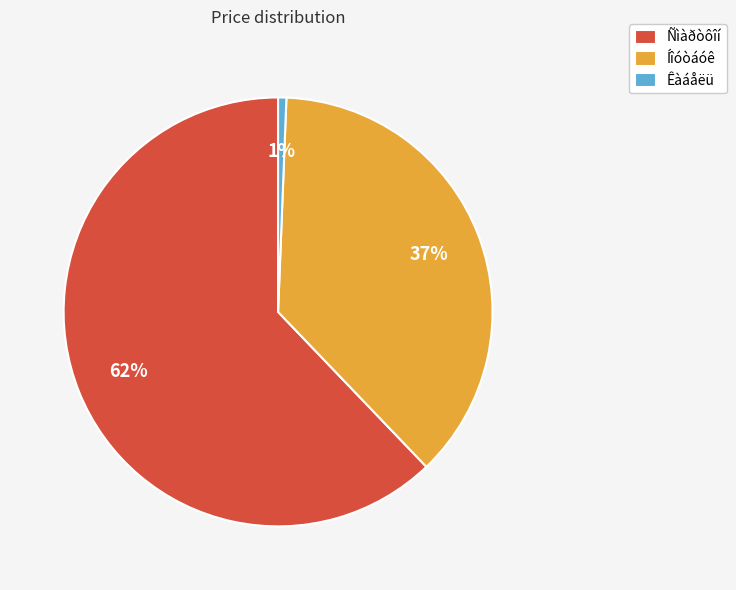

To the nearest percent, what is the combined percentage of Êàáåëü and Íîóòáóê?

38%